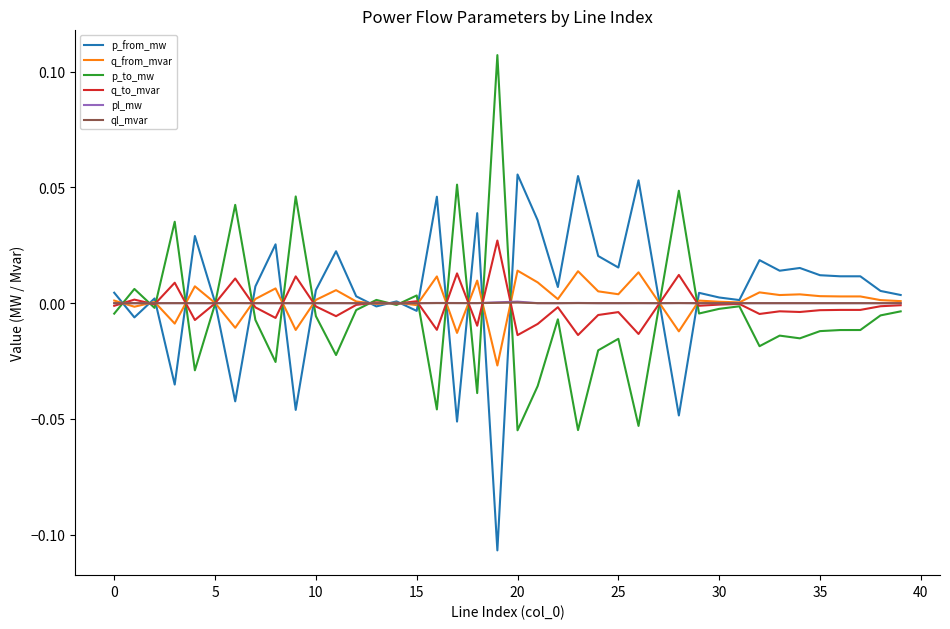

What are all the series names shown in the legend?

p_from_mw, q_from_mvar, p_to_mw, q_to_mvar, pl_mw, ql_mvar